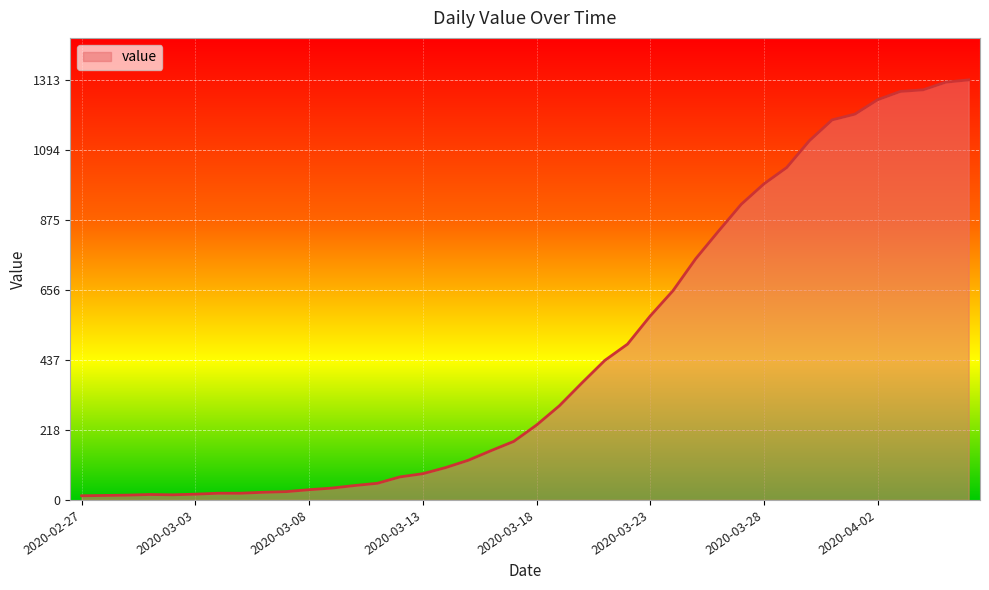

What is the maximum value shown in the chart?

1313